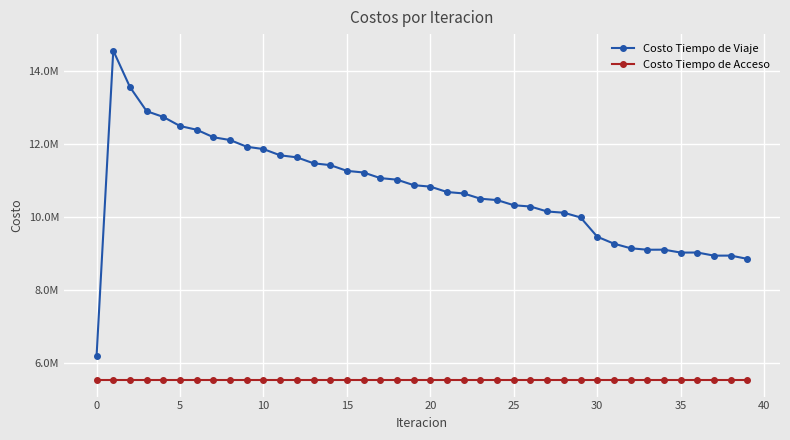

Is this an area chart (filled region under the line)?

No